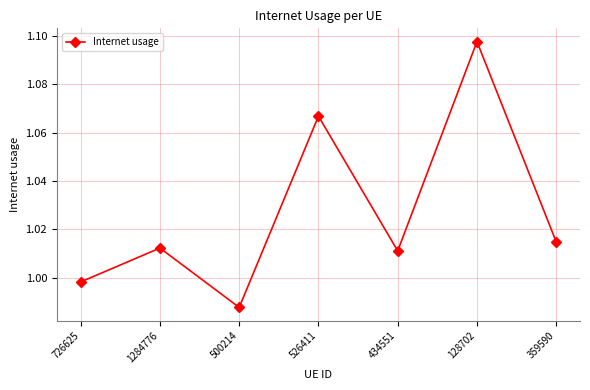

Is this an area chart (filled region under the line)?

No